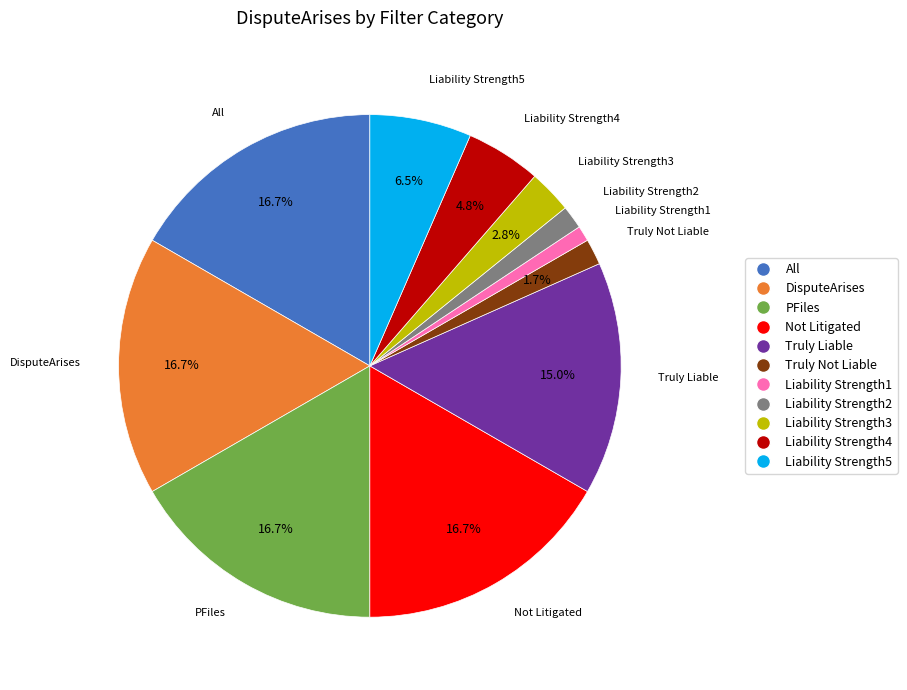

Is there any slice that represents more than half of the pie?

No